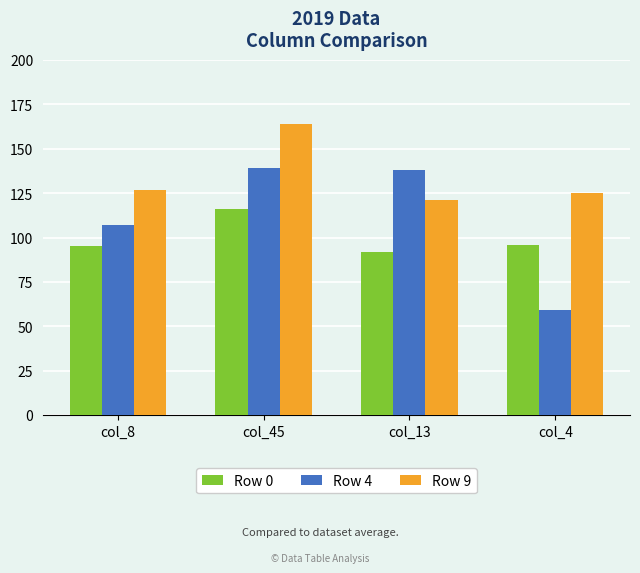

What is the minimum value shown in the chart?

59